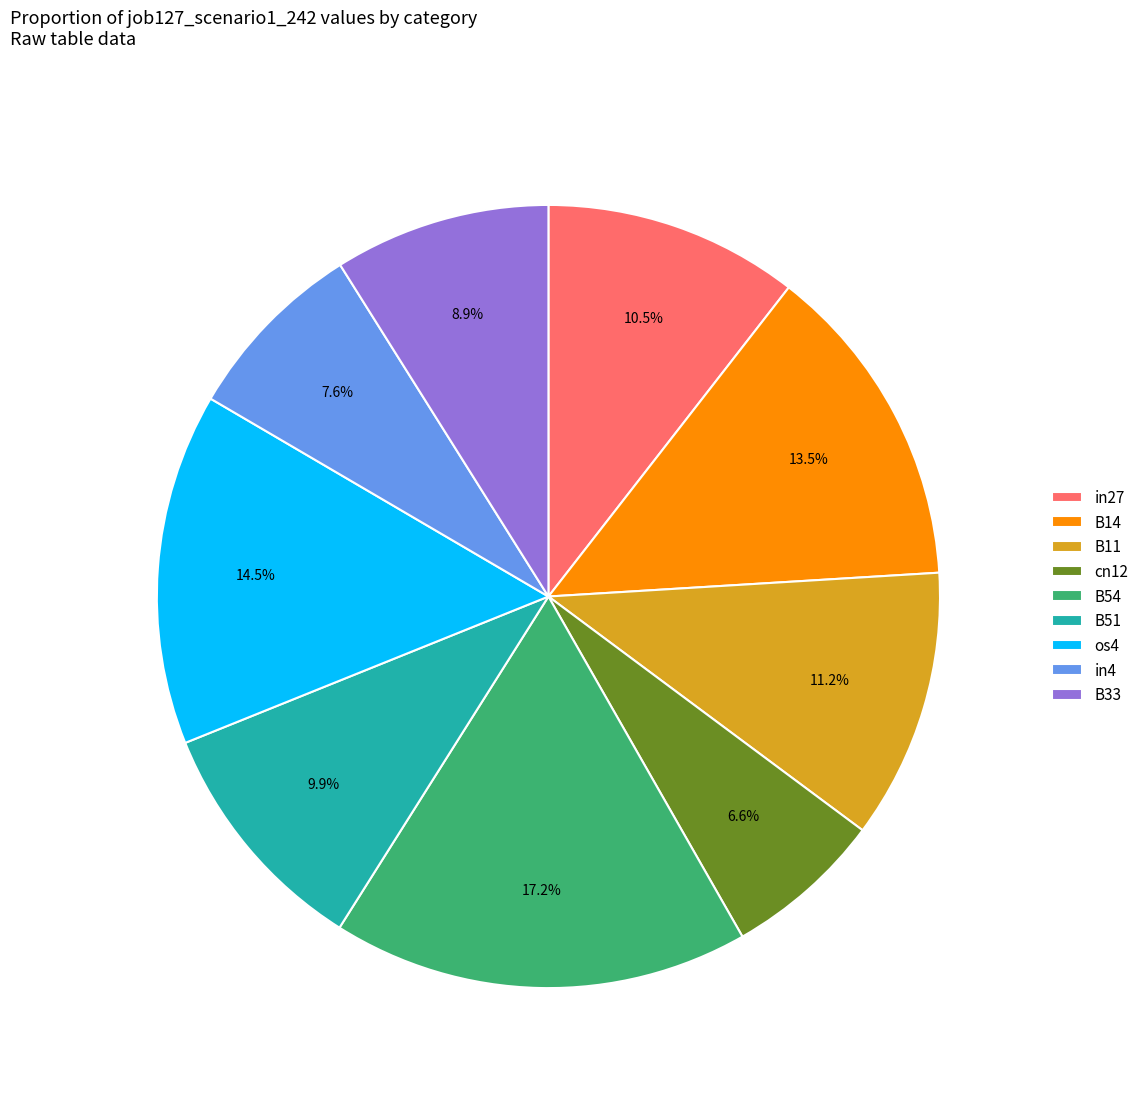

Which has a higher value, in27 or B51?

in27